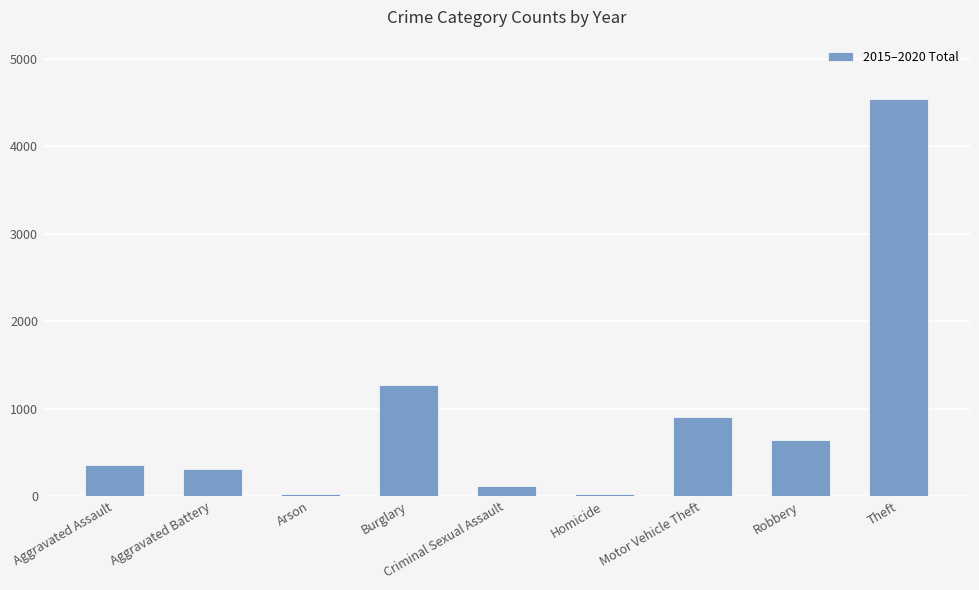

What is the label of the 8th bar from the left?

Robbery